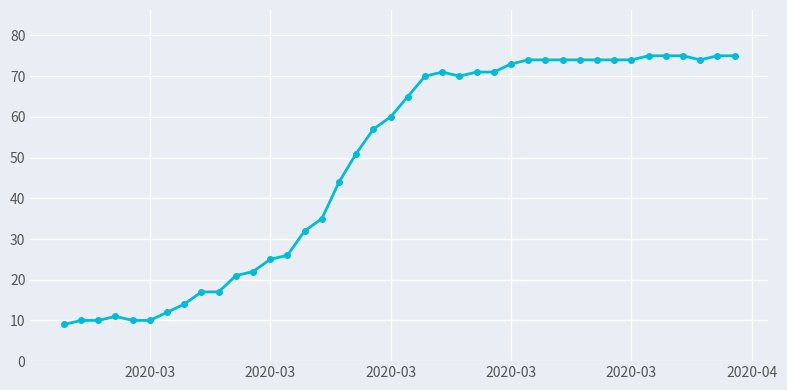

What is the sum of all values?

1951